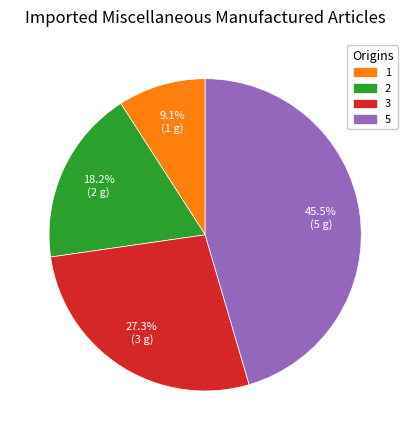

Rank the categories by value from lowest to highest.

1, 2, 3, 5